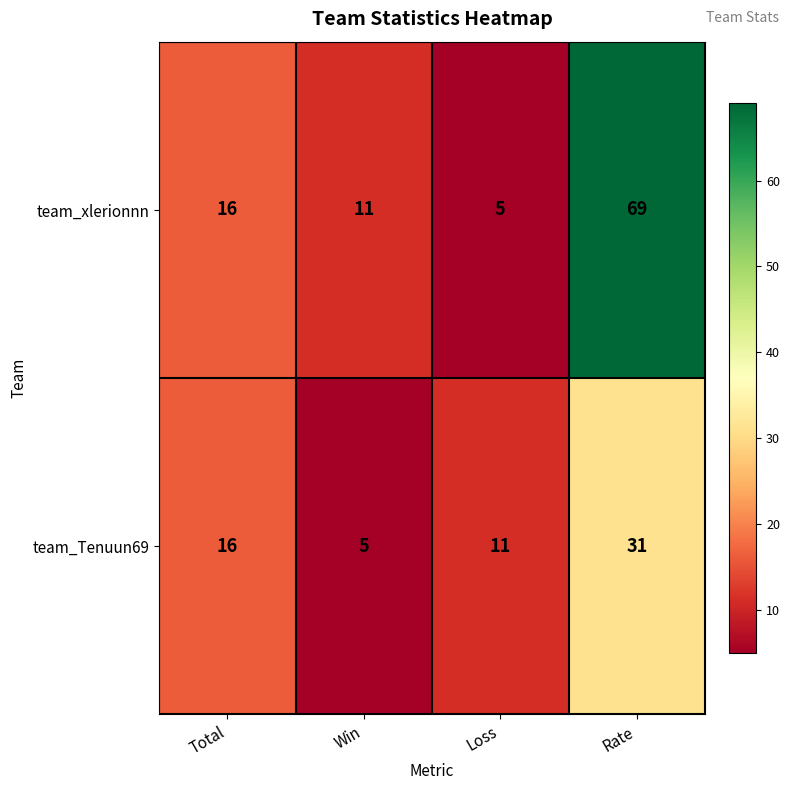

At which category does the chart reach its peak across all series?

Rate